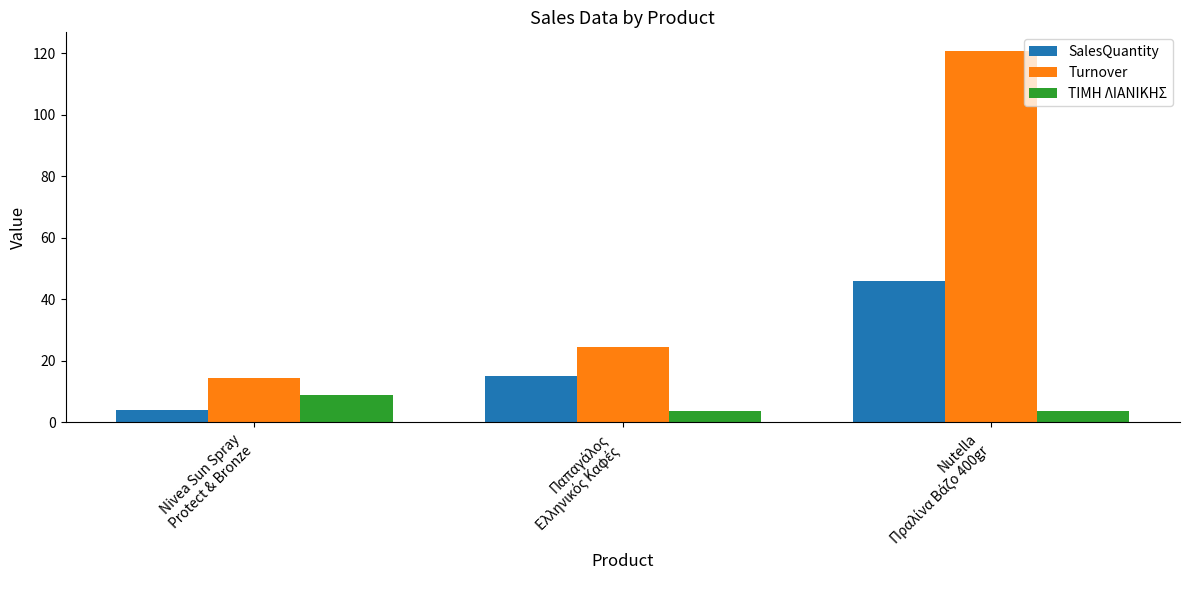

What is the difference between the maximum and second lowest values in the SalesQuantity series?

31.0